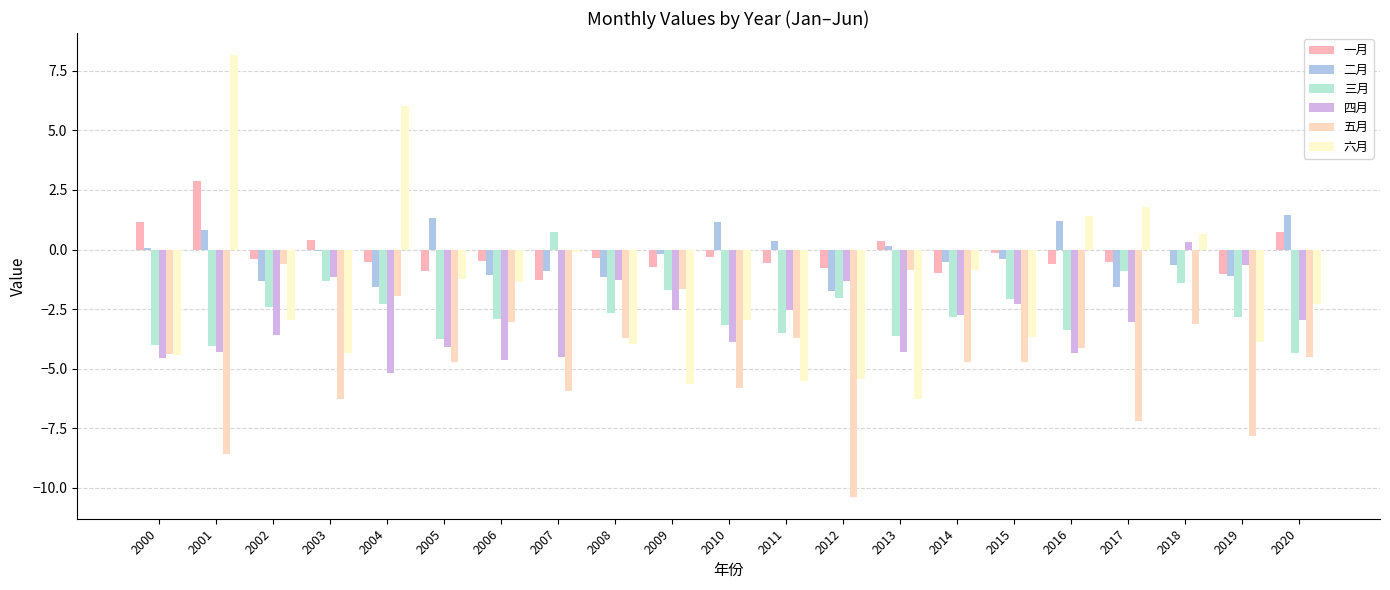

What is the maximum value shown in the chart?

8.2